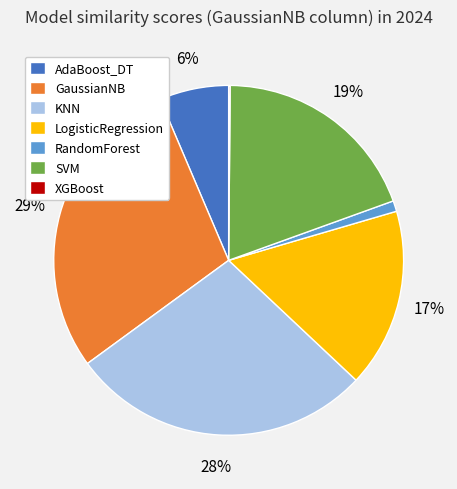

Between GaussianNB and AdaBoost_DT, which is larger?

GaussianNB